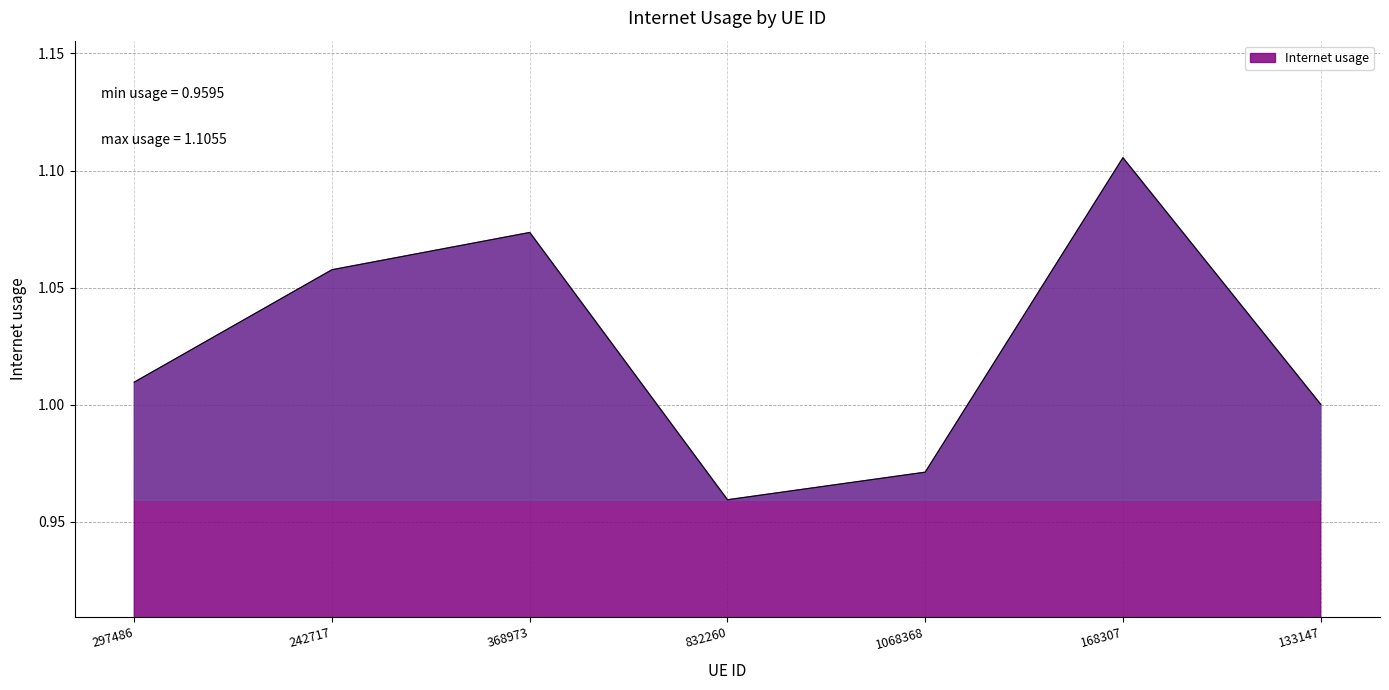

Where is the first local minimum?

832260